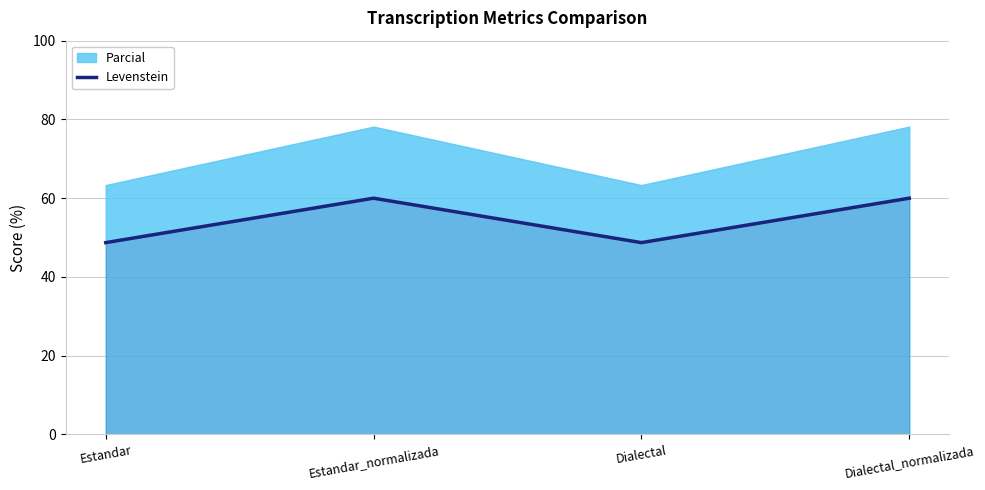

List the labels in order of value, smallest first.

Estandar, Dialectal, Estandar_normalizada, Dialectal_normalizada